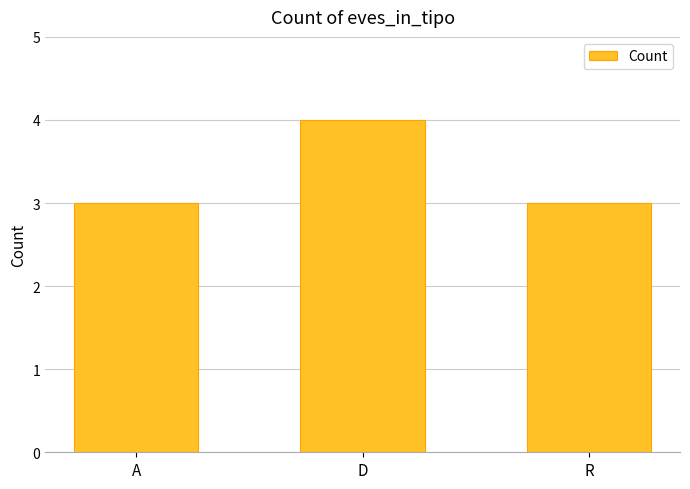

What is the minimum value shown in the chart?

3